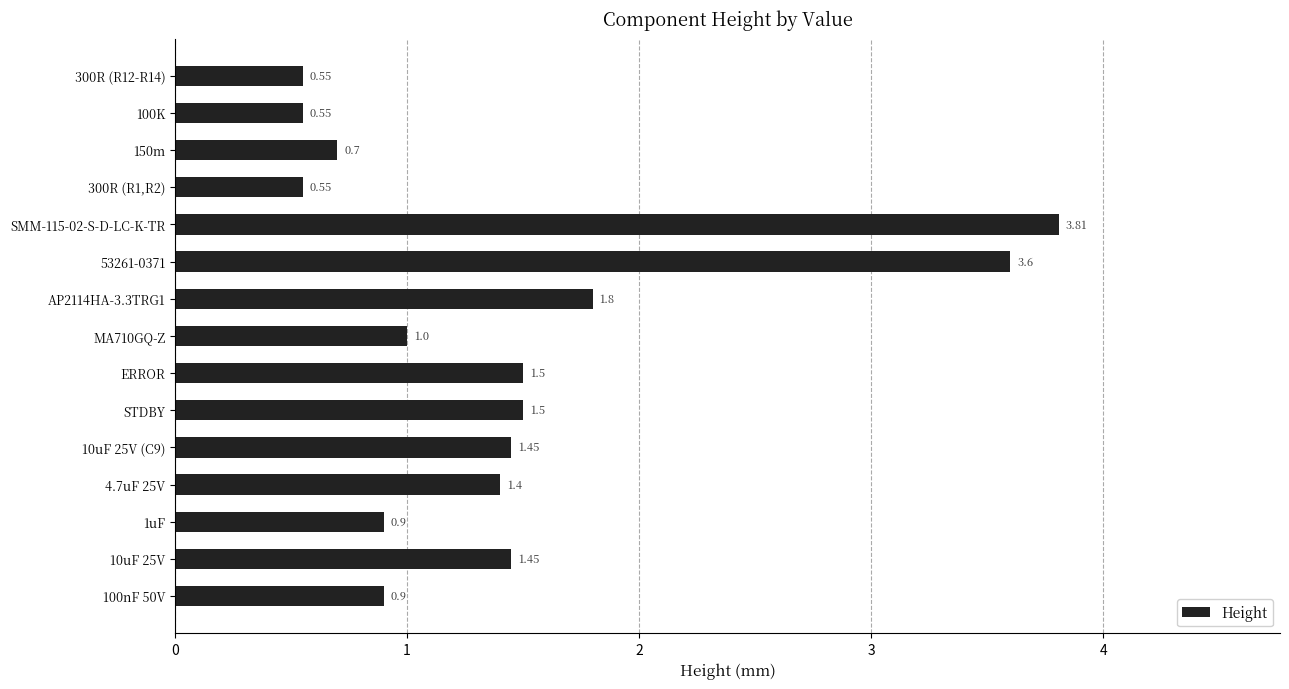

What is the change in value from 1uF to ERROR?

+0.6